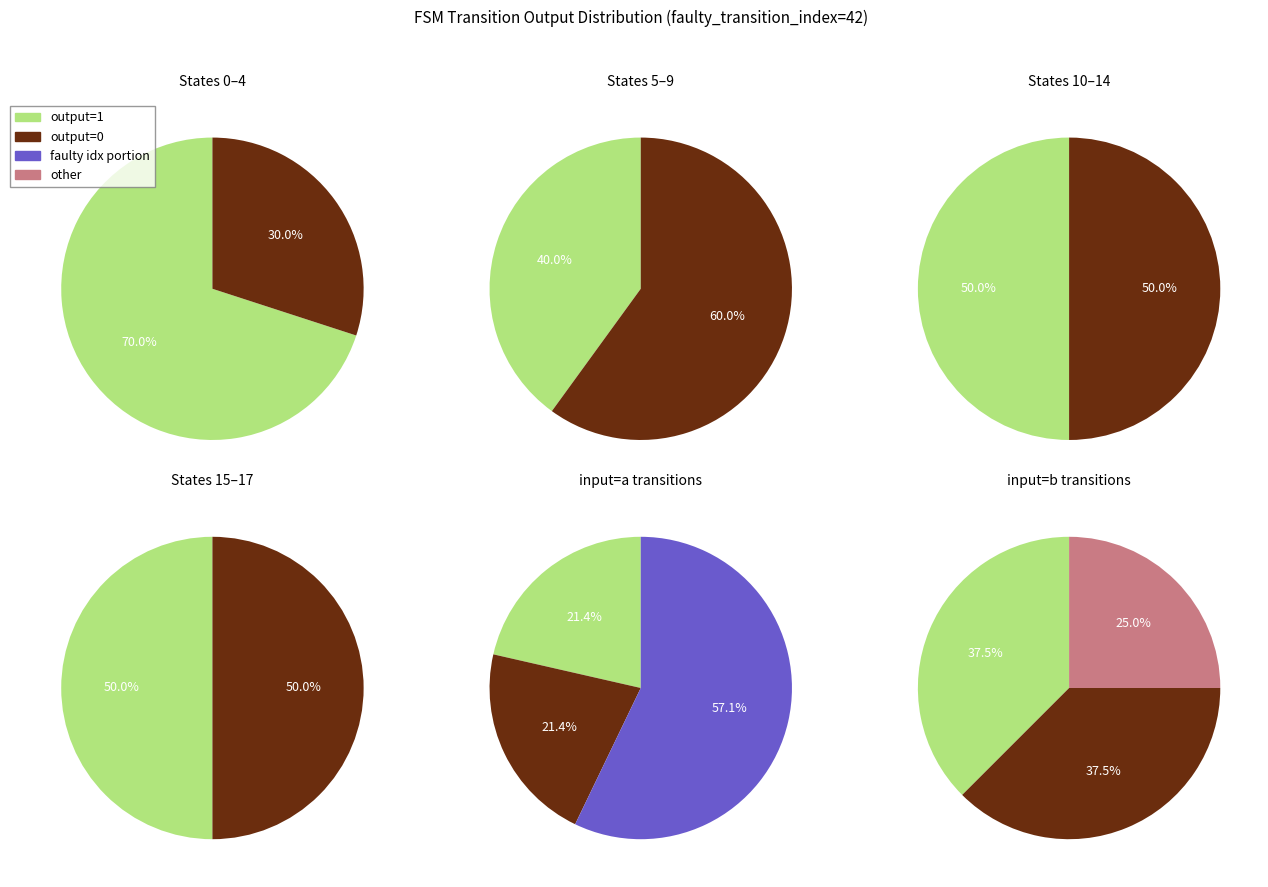

The 11 slice represents 6% of the pie. True or false?

False